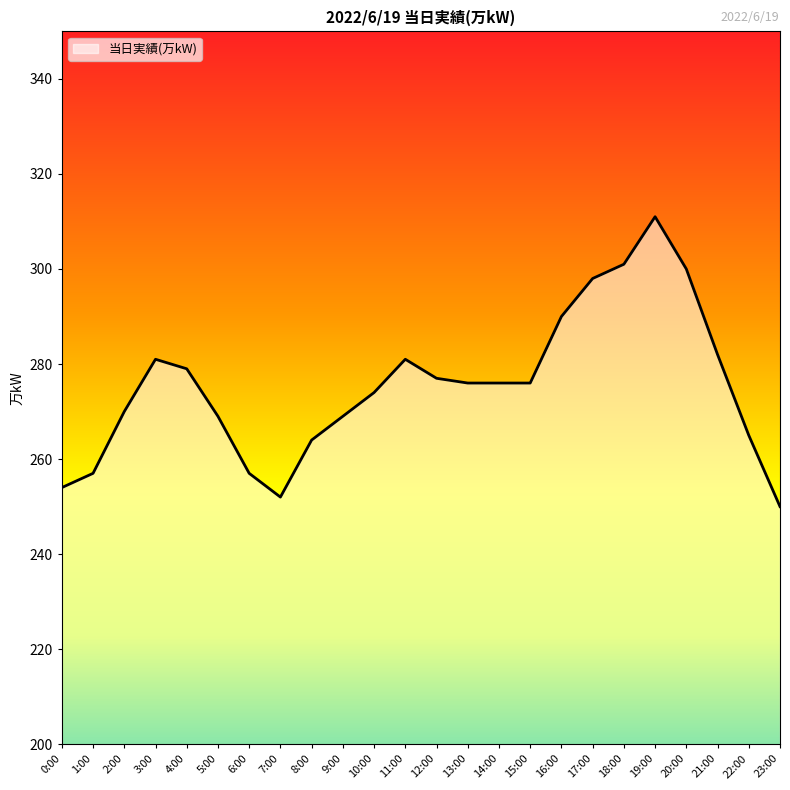

What is the sum of all values?

6609